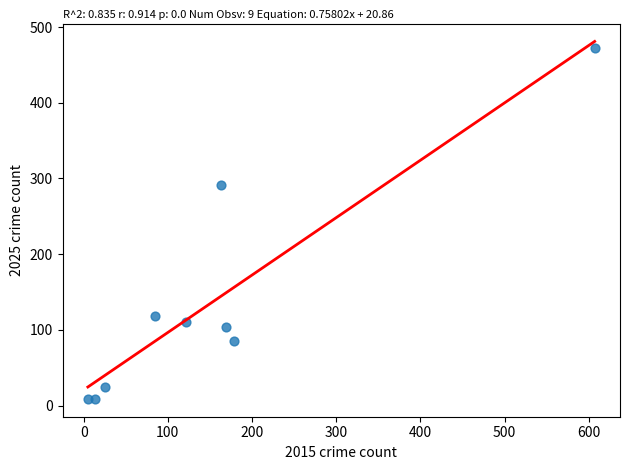

What Y value in the scatter plot is closest to 240?

291